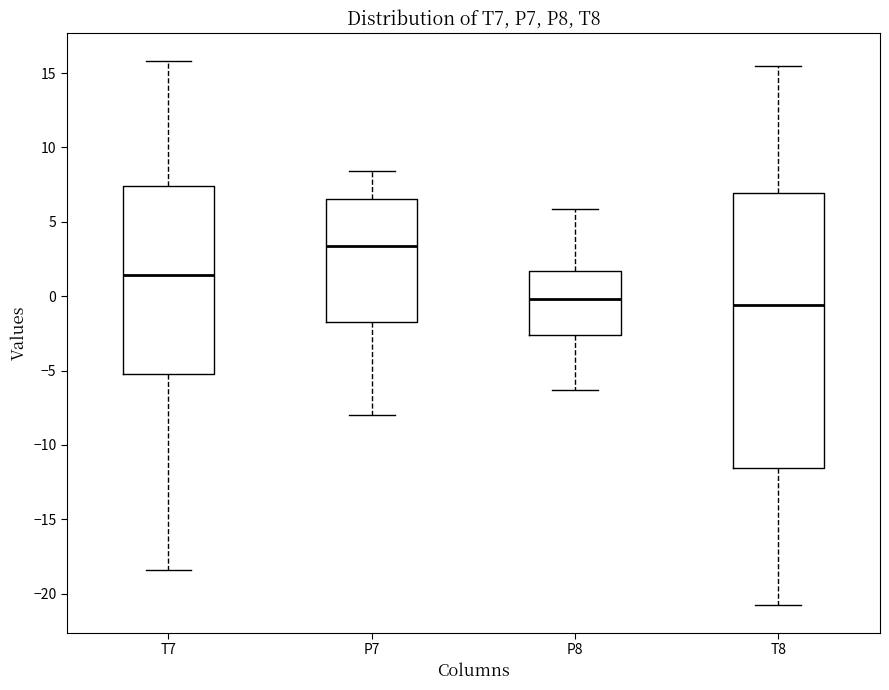

Reading left to right, read every box against the y-axis: the position of its median line, the range the box covers, and the ends of its whiskers. The values are not printed on the chart, so give them approximately, as read against the axis.

T7: median 1.5, box -5.0 to 7.5, whiskers -18.5 to 16.0
P7: median 3.5, box -1.5 to 6.5, whiskers -8.0 to 8.5
P8: median 0.0, box -2.5 to 1.5, whiskers -6.5 to 6.0
T8: median -0.5, box -11.5 to 7.0, whiskers -21.0 to 15.5